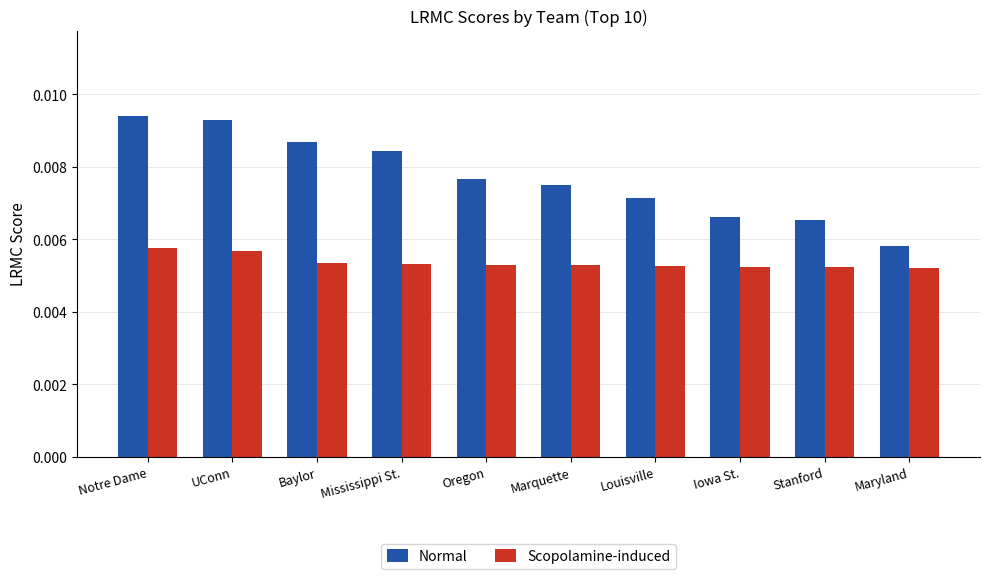

Where is Normal nearest to the value 0?

Maryland